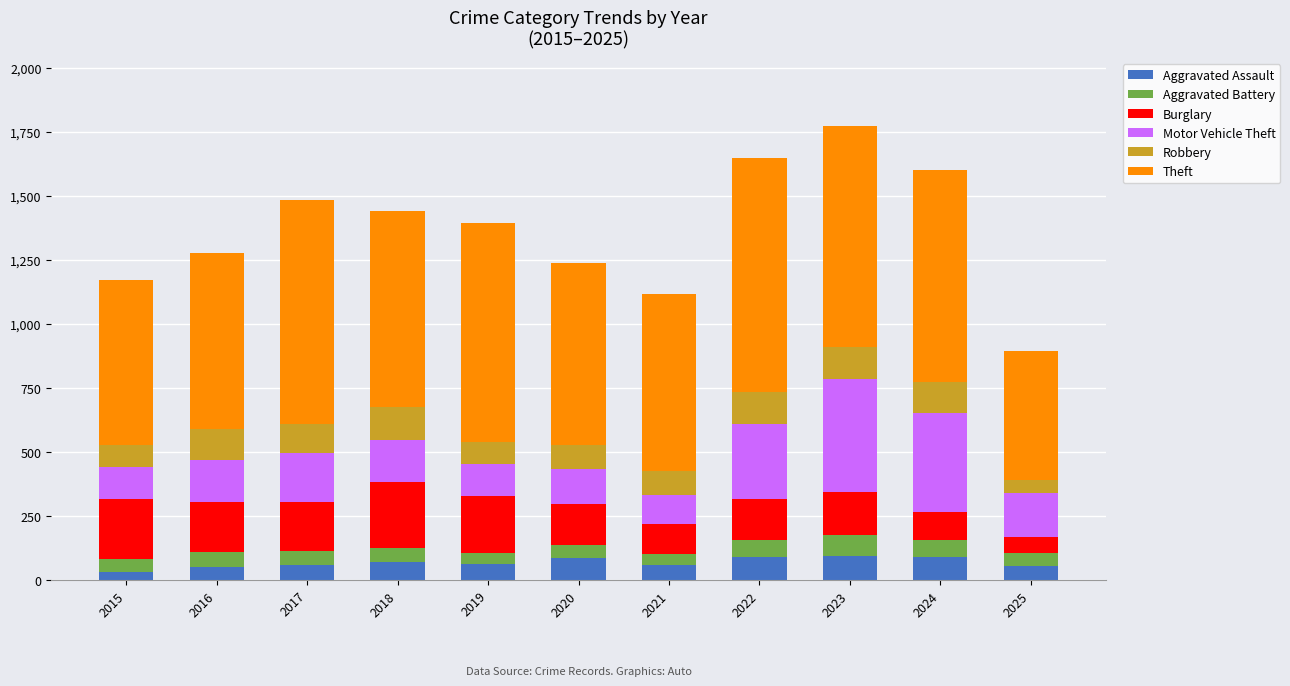

The Aggravated Assault series shows 93 at 2023. True or false?

True